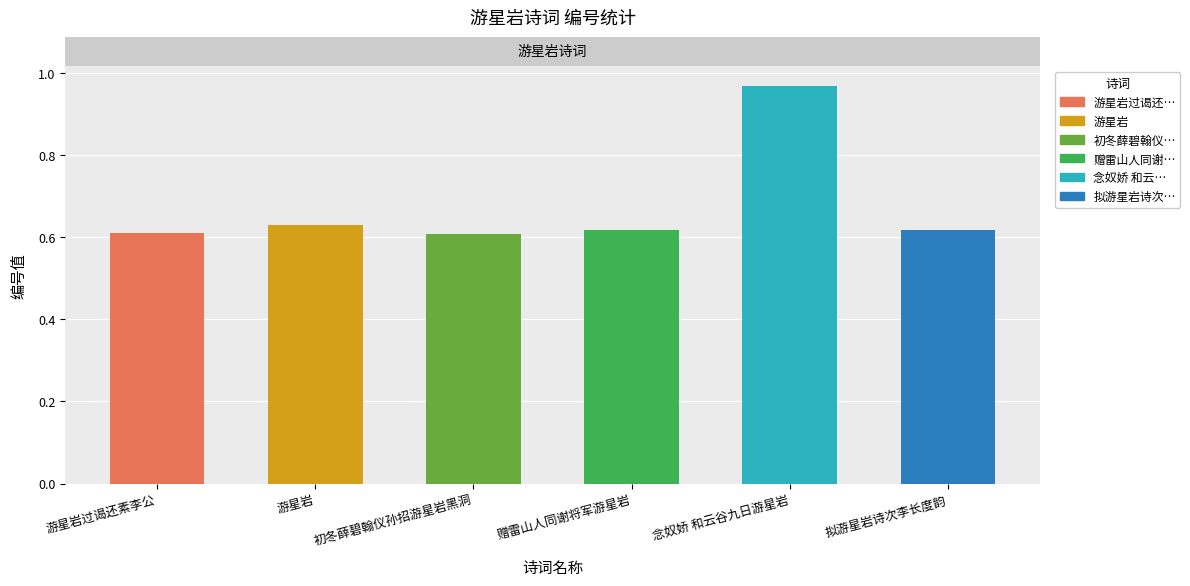

What is the label of the 4th bar from the left?

赠雷山人同谢将军游星岩